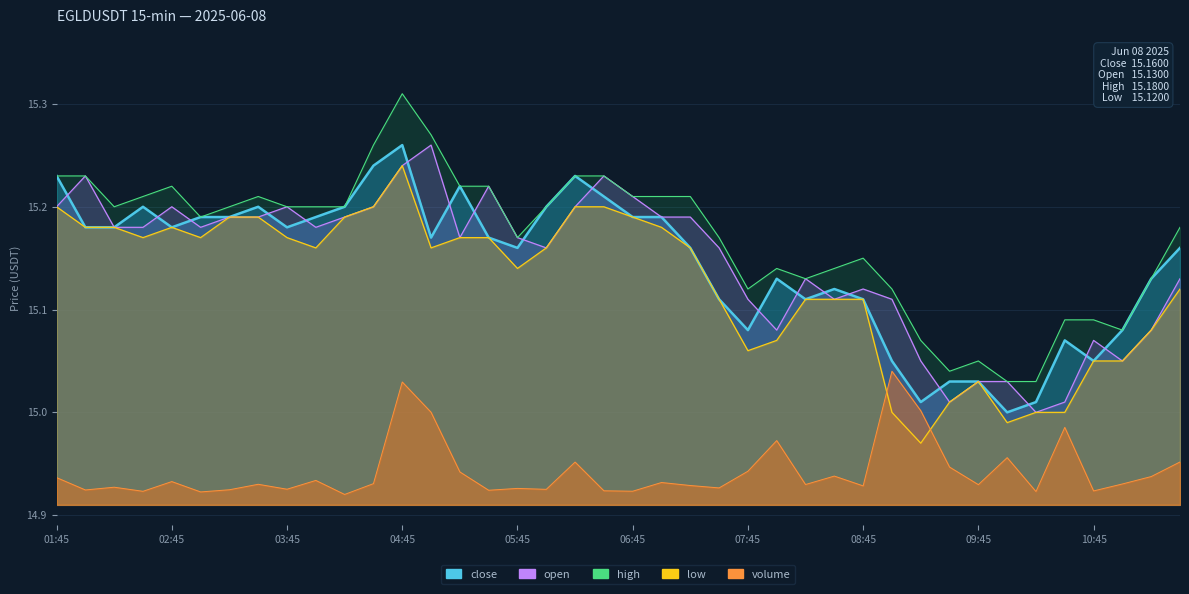

Rank the series at 10:00 from lowest to highest value.

volume, low, close, open, high